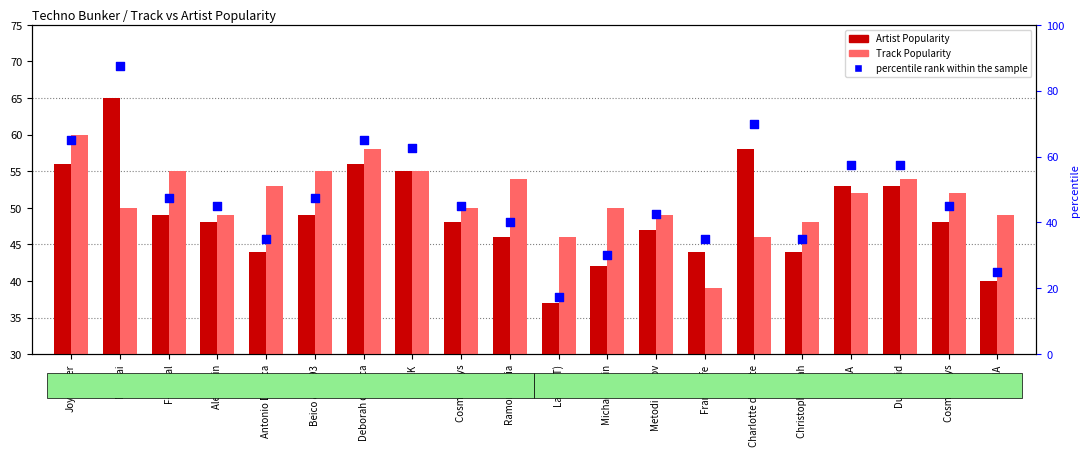

Is the value of Track Popularity at Frankyeffe greater than the value of Artist Popularity at Ramon Tapia?

No